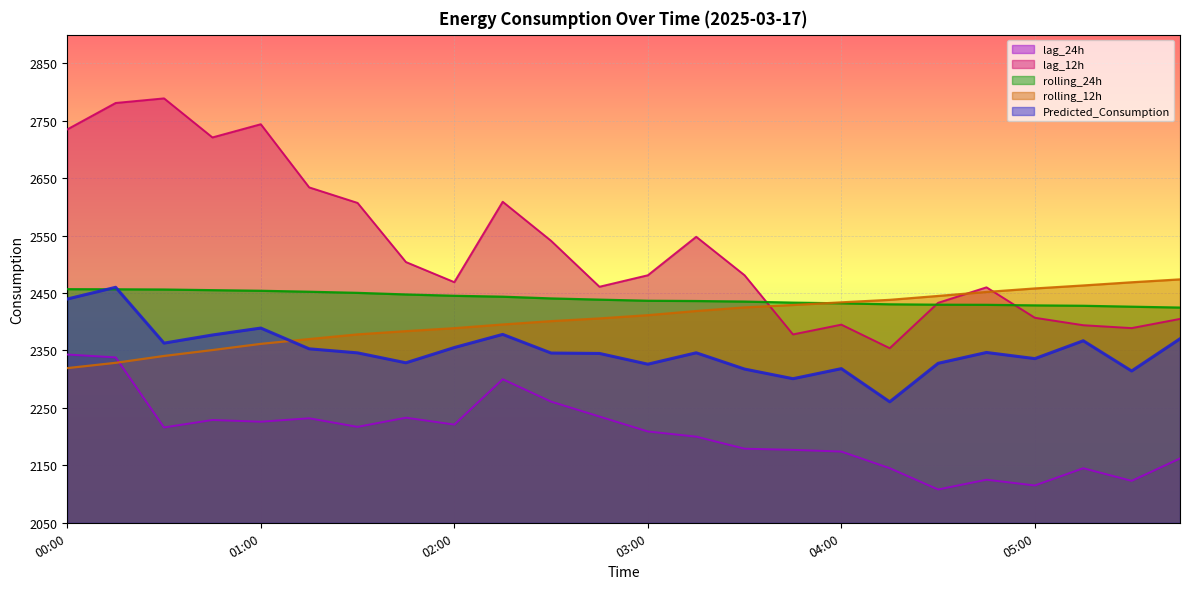

True or false: rolling_24h has a value of 3980.5 at 04:00.

False